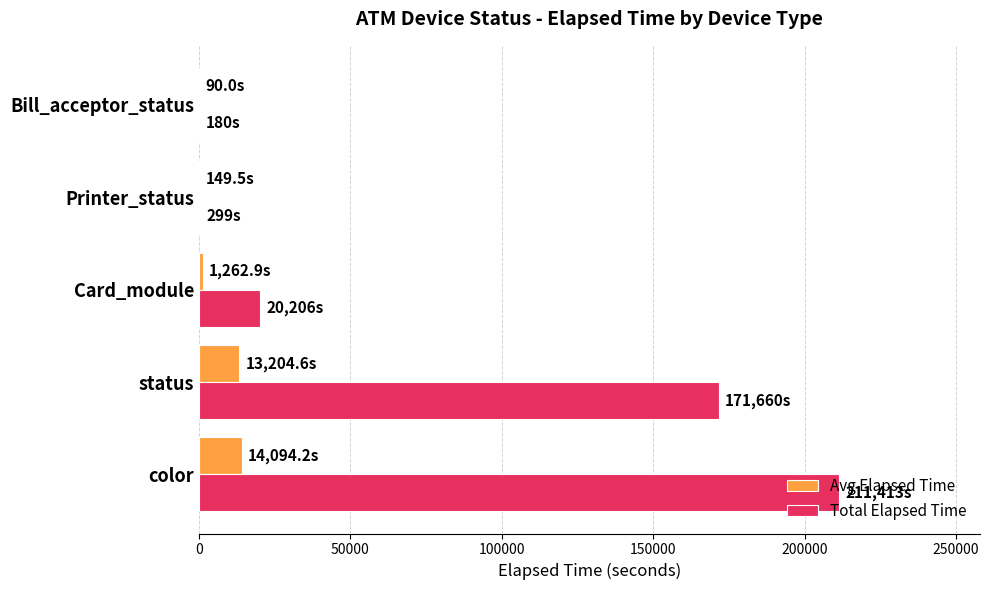

Read the Total Elapsed Time value at color.

211413.0